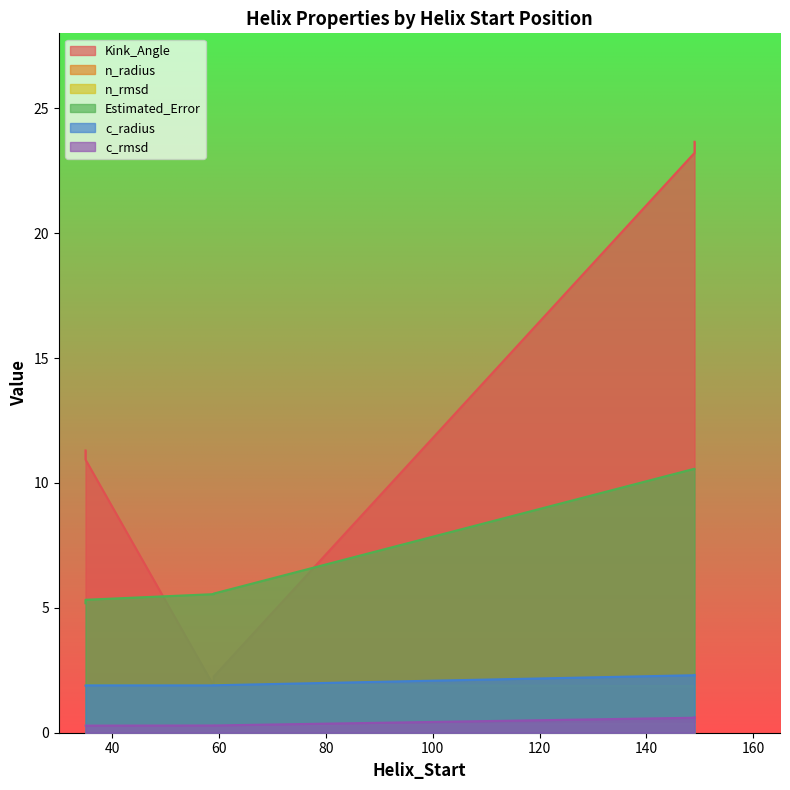

The n_radius series shows 3.0 at 35. True or false?

False